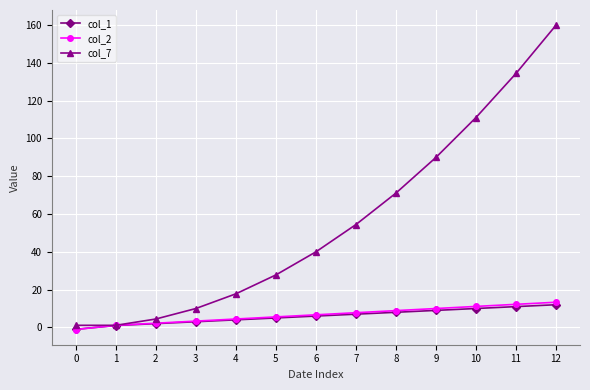

What is the minimum value for col_7?

1.1